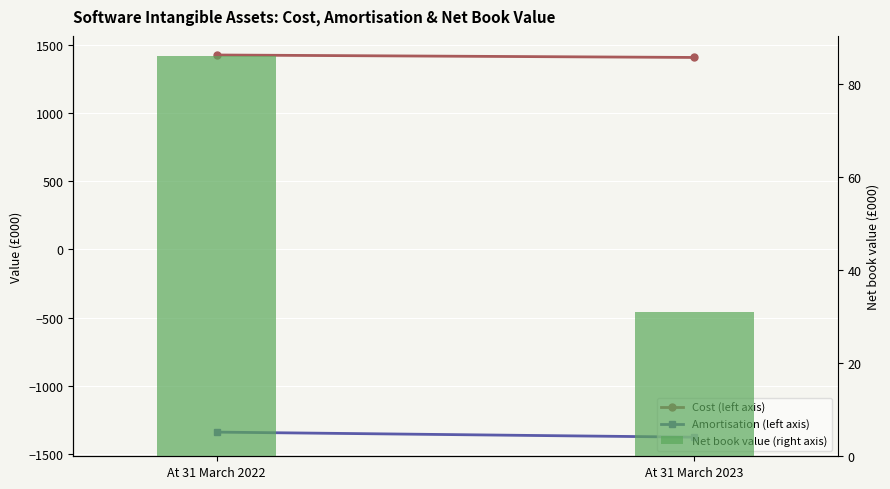

Is it true that Cost (left axis) equals 1406 at At 31 March 2023?

True